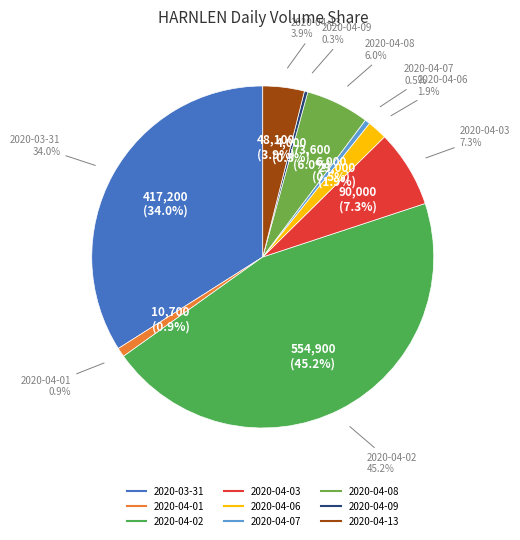

What is the change in value from 2020-04-03 to 2020-04-09?

-86000